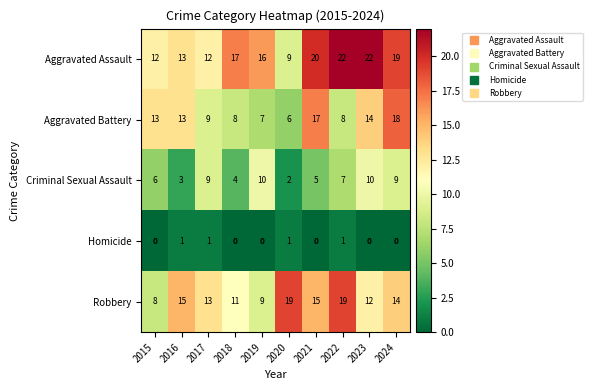

What is the spread (max minus min) of values at 2024?

19